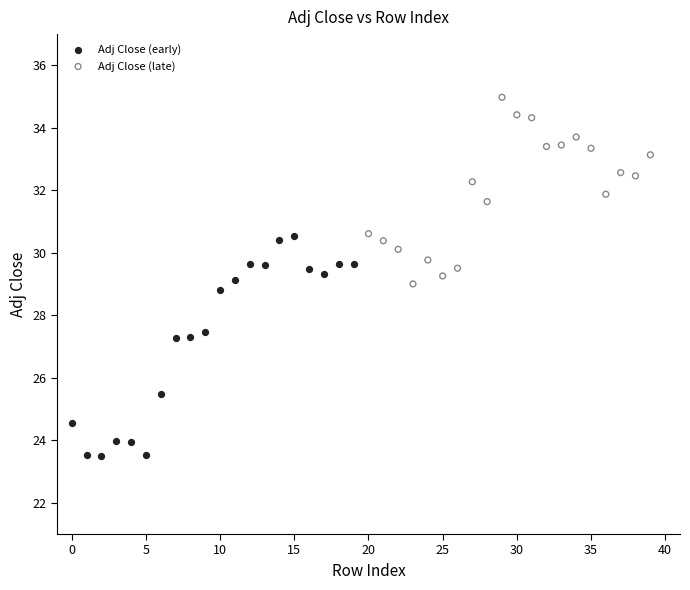

Which series has the largest Y range (max minus min)?

Adj Close (early)